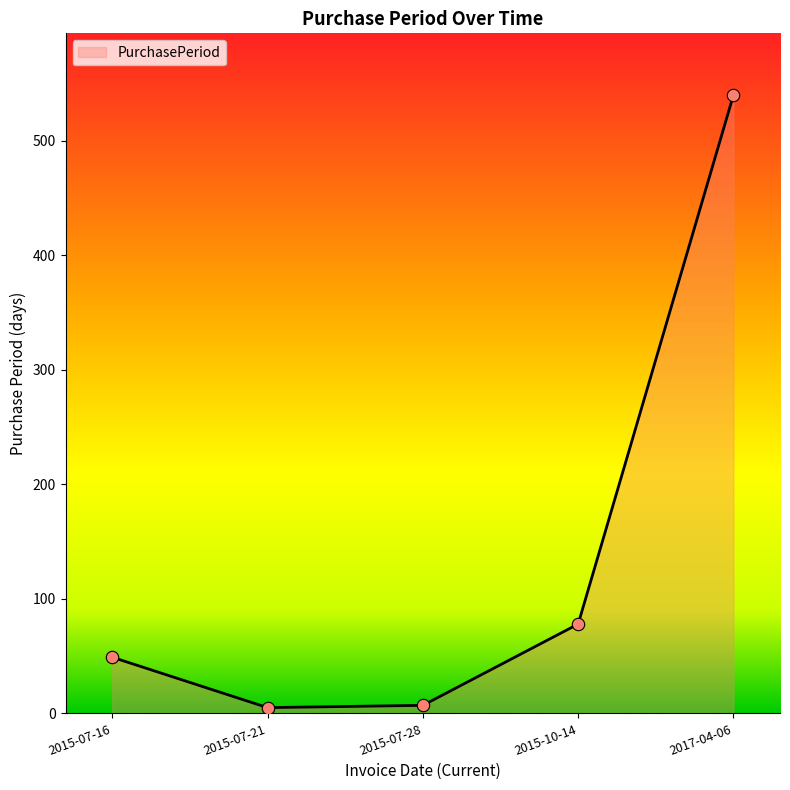

What is the change in value from 2015-07-21 to 2017-04-06?

+535